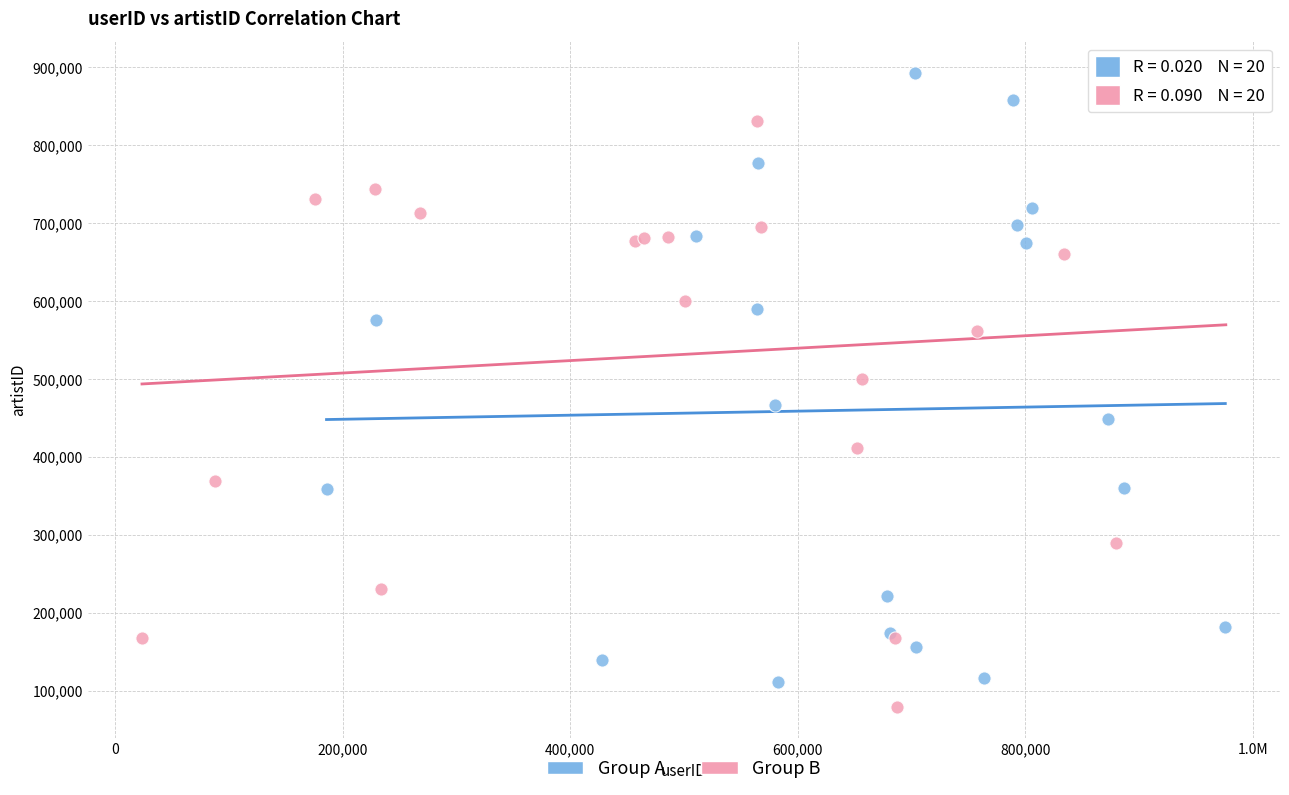

Which series reaches the maximum Y coordinate?

Group A